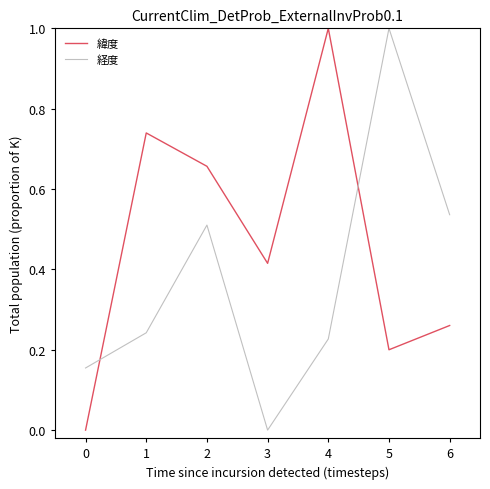

True or false: 経度 has a value of 0.2 at 0.

True